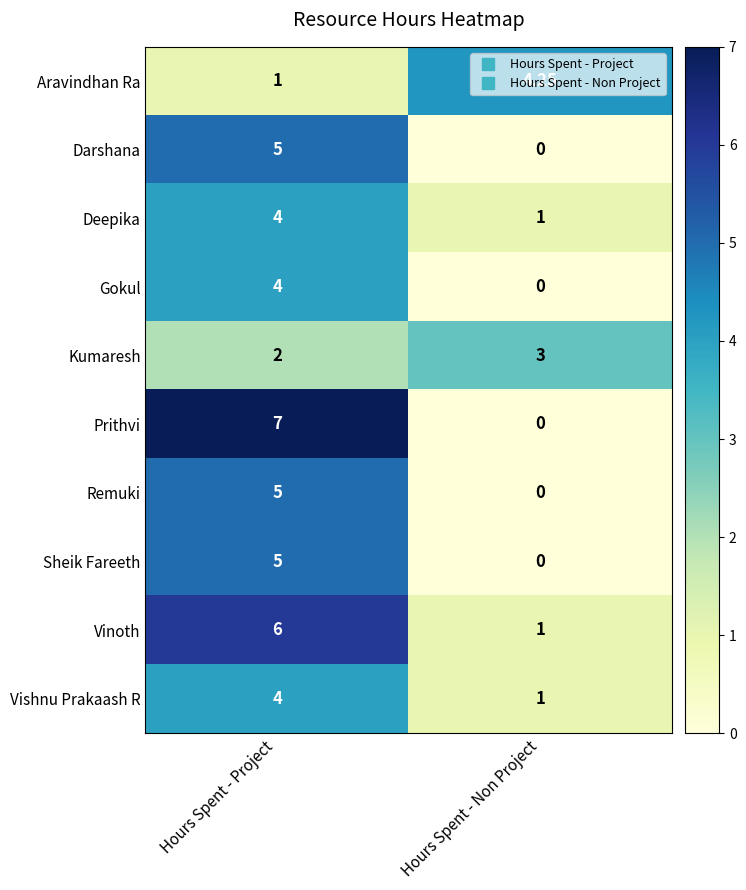

List the labels in order of Sheik Fareeth value, largest first.

Hours Spent - Project, Hours Spent - Non Project